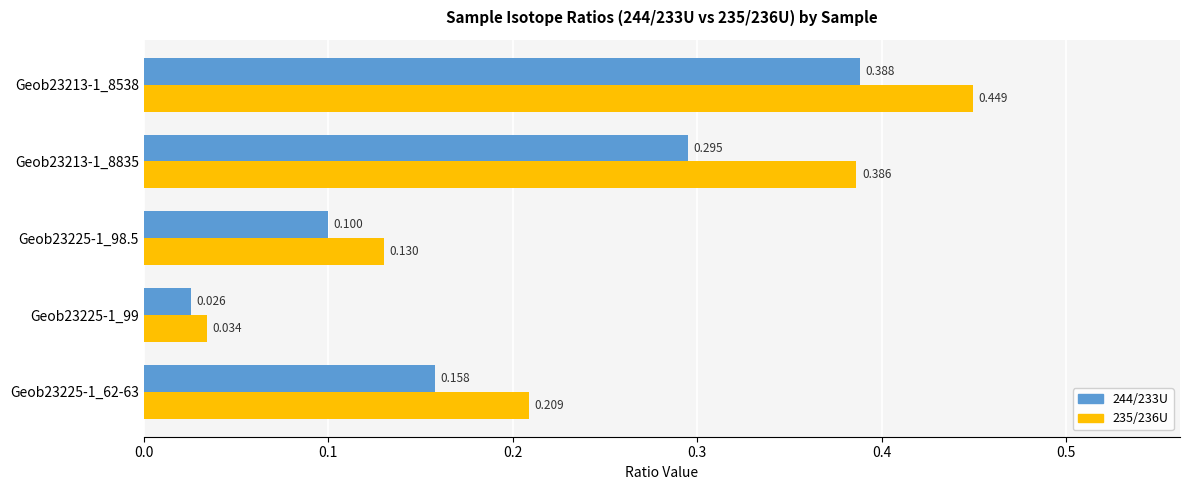

Is the value of 244/233U at Geob23225-1_98.5 greater than the value of 235/236U at Geob23225-1_62-63?

No